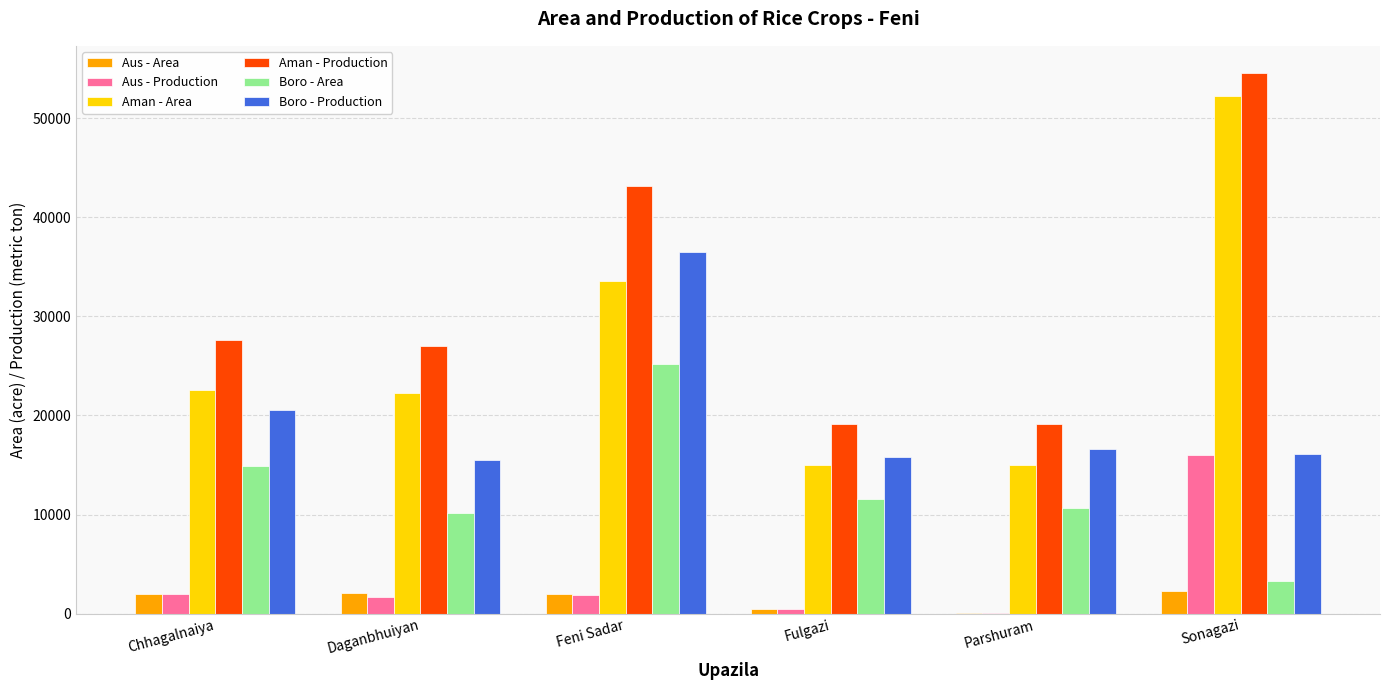

The value of Aus - Production at Feni Sadar is 1920. True or false?

True